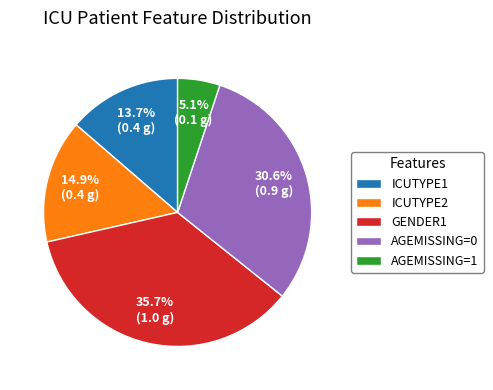

Approximately how many times larger is the value at ICUTYPE1 compared to GENDER1?

0.4